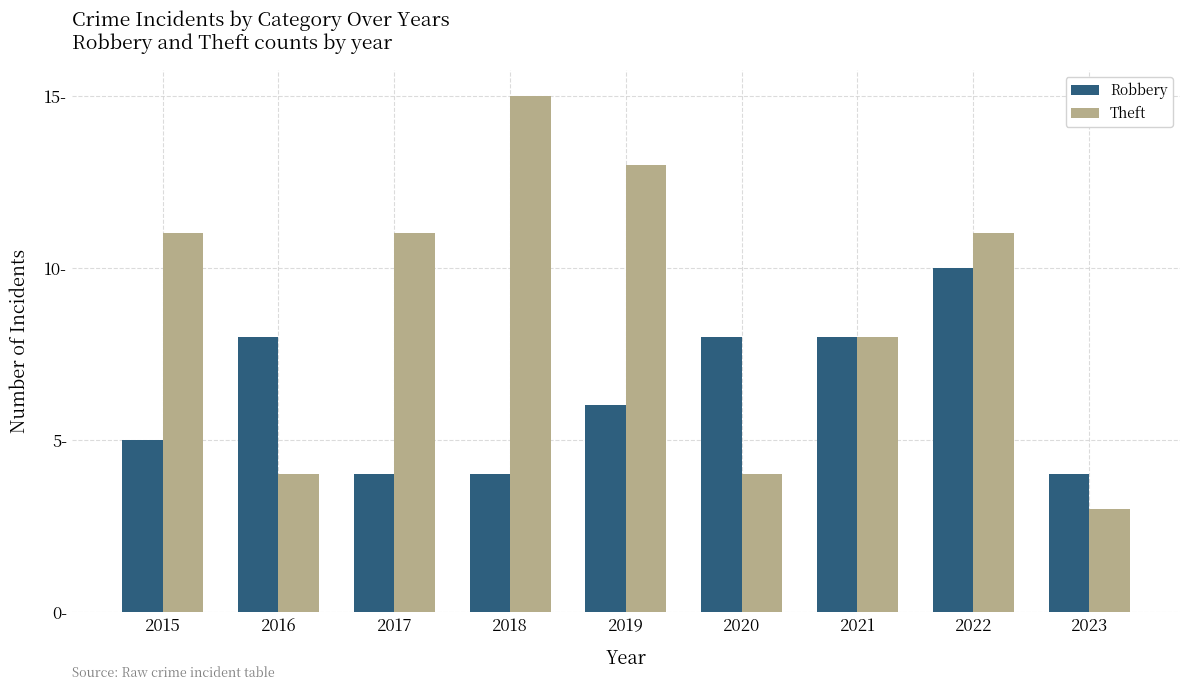

What is the difference between the maximum and minimum values in the Theft series?

12